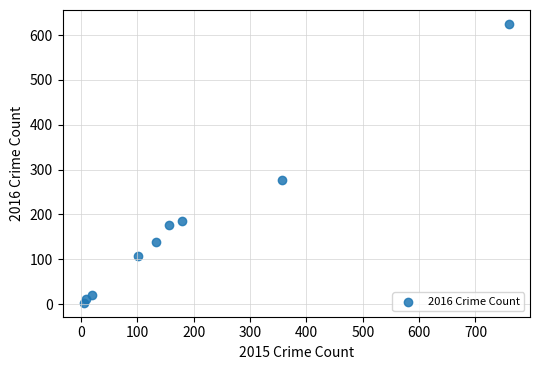

What Y value in the scatter plot is closest to 314?

276